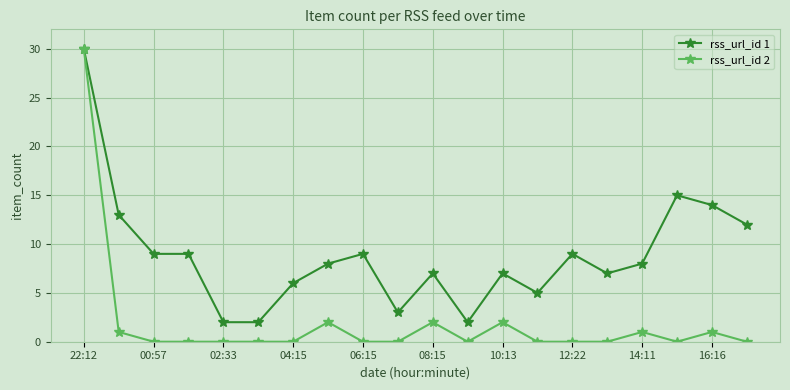

List the series in order of their overall mean, highest first.

rss_url_id 1, rss_url_id 2